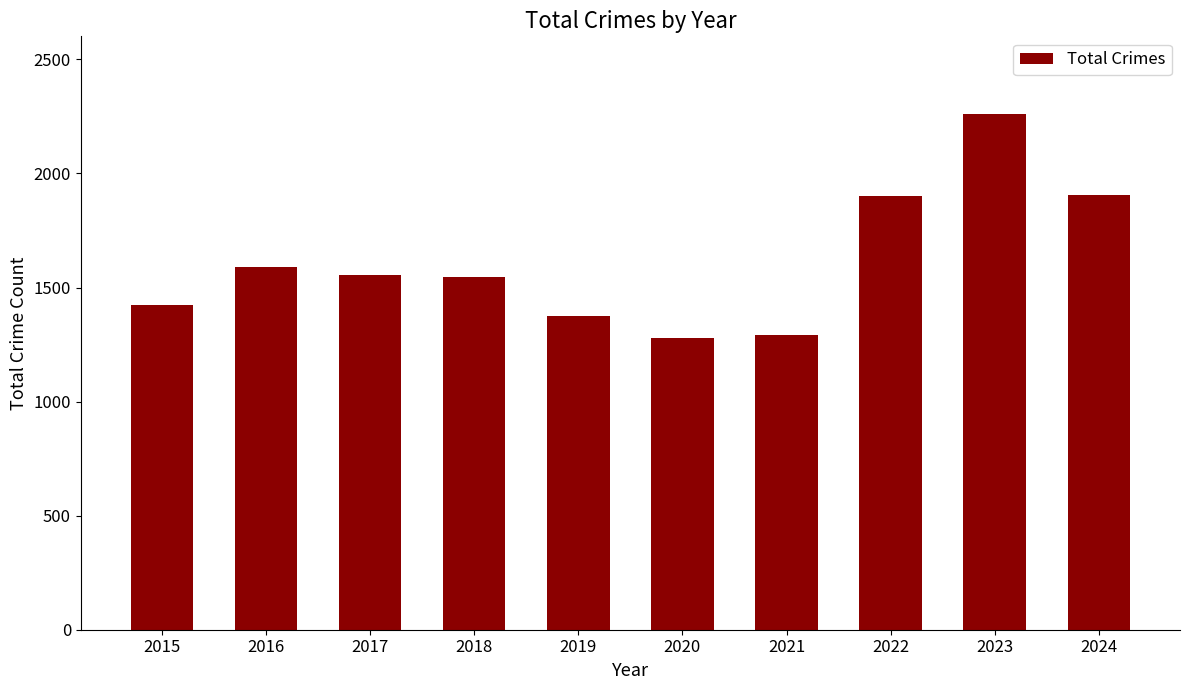

At which category does the chart reach its peak across all series?

2023